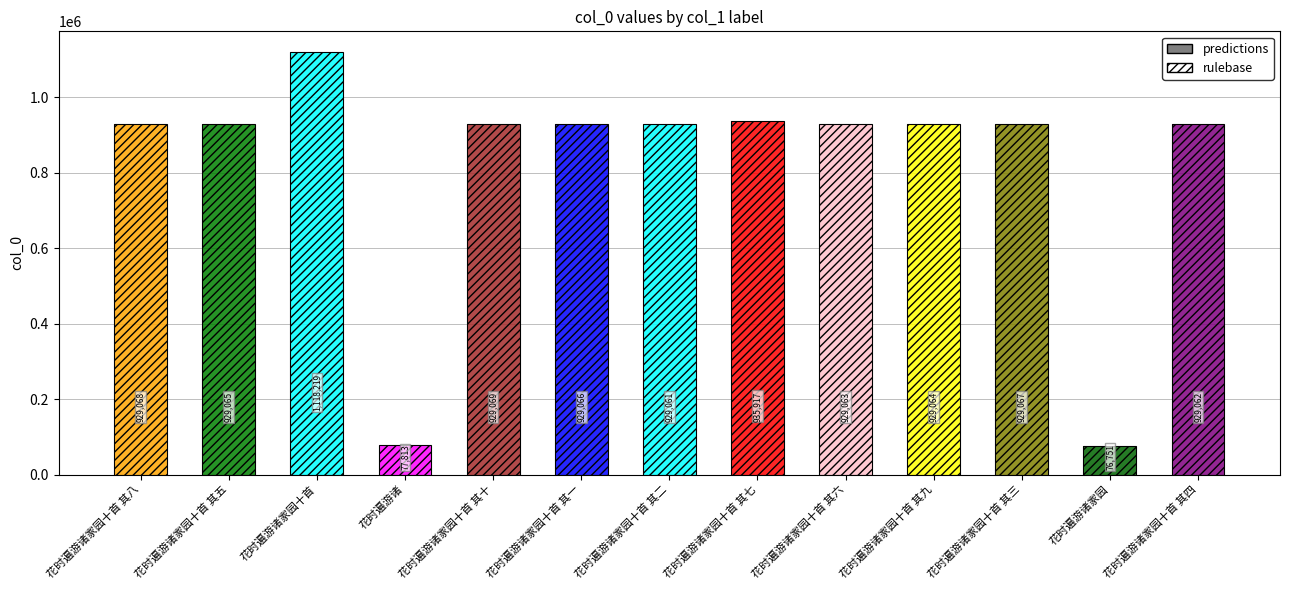

How many values are below 929065?

6